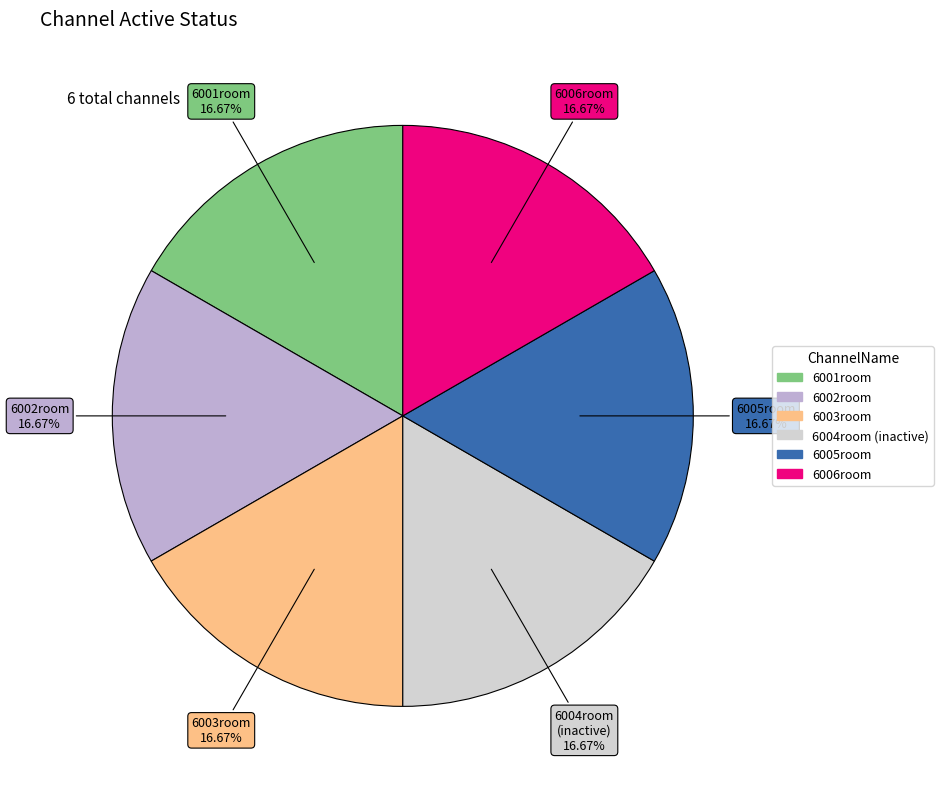

What portion of the pie excludes 6003room?

83.3%